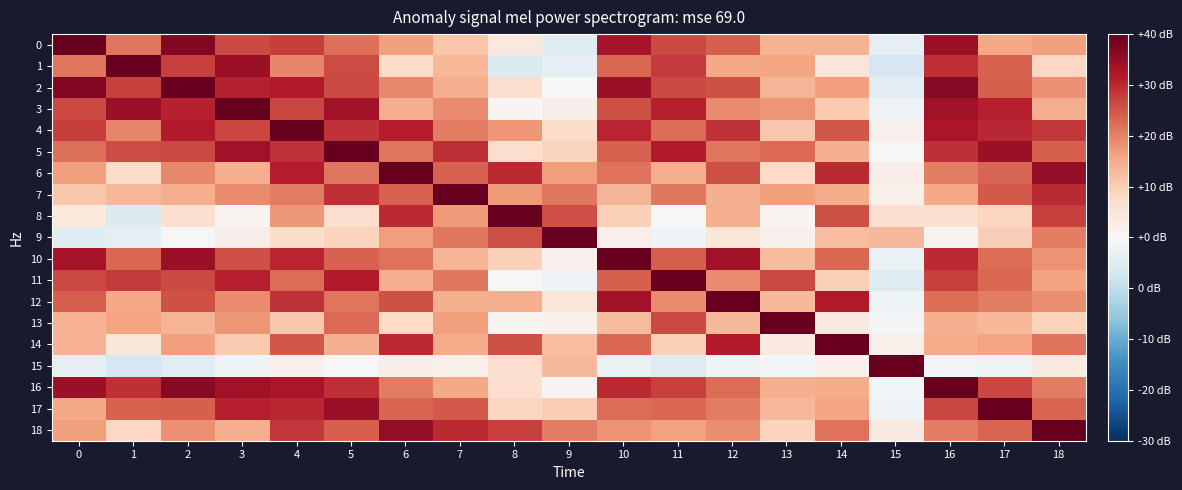

Reading left to right, list all the values displayed in this chart.

0: 0=1.0	1=0.5	2=0.9	3=0.7	4=0.7	5=0.5	6=0.4	7=0.3	8=0.1	9=-0.1	10=0.8	11=0.7	12=0.6	13=0.3	14=0.4	15=-0.1	16=0.9	17=0.4	18=0.4
1: 0=0.5	1=1.0	2=0.7	3=0.9	4=0.5	5=0.7	6=0.2	7=0.3	8=-0.1	9=-0.1	10=0.6	11=0.7	12=0.4	13=0.4	14=0.1	15=-0.2	16=0.7	17=0.6	18=0.2
2: 0=0.9	1=0.7	2=1.0	3=0.8	4=0.8	5=0.7	6=0.5	7=0.4	8=0.2	9=0.0	10=0.9	11=0.7	12=0.6	13=0.3	14=0.4	15=-0.1	16=0.9	17=0.6	18=0.5
3: 0=0.7	1=0.9	2=0.8	3=1.0	4=0.7	5=0.8	6=0.4	7=0.5	8=0.0	9=0.1	10=0.6	11=0.8	12=0.5	13=0.4	14=0.3	15=-0.0	16=0.8	17=0.8	18=0.4
4: 0=0.7	1=0.5	2=0.8	3=0.7	4=1.0	5=0.7	6=0.8	7=0.5	8=0.4	9=0.2	10=0.8	11=0.6	12=0.7	13=0.3	14=0.6	15=0.1	16=0.8	17=0.8	18=0.7
5: 0=0.5	1=0.7	2=0.7	3=0.8	4=0.7	5=1.0	6=0.5	7=0.7	8=0.2	9=0.2	10=0.6	11=0.8	12=0.5	13=0.6	14=0.4	15=-0.0	16=0.7	17=0.9	18=0.6
6: 0=0.4	1=0.2	2=0.5	3=0.4	4=0.8	5=0.5	6=1.0	7=0.6	8=0.7	9=0.4	10=0.5	11=0.4	12=0.6	13=0.2	14=0.7	15=0.1	16=0.5	17=0.6	18=0.9
7: 0=0.3	1=0.3	2=0.4	3=0.5	4=0.5	5=0.7	6=0.6	7=1.0	8=0.4	9=0.5	10=0.3	11=0.5	12=0.4	13=0.4	14=0.4	15=0.1	16=0.4	17=0.6	18=0.7
8: 0=0.1	1=-0.1	2=0.2	3=0.0	4=0.4	5=0.2	6=0.7	7=0.4	8=1.0	9=0.6	10=0.2	11=-0.0	12=0.4	13=0.0	14=0.6	15=0.2	16=0.2	17=0.2	18=0.7
9: 0=-0.1	1=-0.1	2=0.0	3=0.1	4=0.2	5=0.2	6=0.4	7=0.5	8=0.6	9=1.0	10=0.1	11=-0.0	12=0.1	13=0.0	14=0.3	15=0.3	16=0.0	17=0.2	18=0.5
10: 0=0.8	1=0.6	2=0.9	3=0.6	4=0.8	5=0.6	6=0.5	7=0.3	8=0.2	9=0.1	10=1.0	11=0.6	12=0.8	13=0.3	14=0.6	15=-0.1	16=0.7	17=0.6	18=0.4
11: 0=0.7	1=0.7	2=0.7	3=0.8	4=0.6	5=0.8	6=0.4	7=0.5	8=-0.0	9=-0.0	10=0.6	11=1.0	12=0.5	13=0.7	14=0.2	15=-0.1	16=0.7	17=0.6	18=0.4
12: 0=0.6	1=0.4	2=0.6	3=0.5	4=0.7	5=0.5	6=0.6	7=0.4	8=0.4	9=0.1	10=0.8	11=0.5	12=1.0	13=0.3	14=0.8	15=-0.0	16=0.6	17=0.5	18=0.5
13: 0=0.3	1=0.4	2=0.3	3=0.4	4=0.3	5=0.6	6=0.2	7=0.4	8=0.0	9=0.0	10=0.3	11=0.7	12=0.3	13=1.0	14=0.1	15=-0.0	16=0.4	17=0.3	18=0.2
14: 0=0.4	1=0.1	2=0.4	3=0.3	4=0.6	5=0.4	6=0.7	7=0.4	8=0.6	9=0.3	10=0.6	11=0.2	12=0.8	13=0.1	14=1.0	15=0.1	16=0.4	17=0.4	18=0.5
15: 0=-0.1	1=-0.2	2=-0.1	3=-0.0	4=0.1	5=-0.0	6=0.1	7=0.1	8=0.2	9=0.3	10=-0.1	11=-0.1	12=-0.0	13=-0.0	14=0.1	15=1.0	16=-0.0	17=-0.1	18=0.1
16: 0=0.9	1=0.7	2=0.9	3=0.8	4=0.8	5=0.7	6=0.5	7=0.4	8=0.2	9=0.0	10=0.7	11=0.7	12=0.6	13=0.4	14=0.4	15=-0.0	16=1.0	17=0.7	18=0.5
17: 0=0.4	1=0.6	2=0.6	3=0.8	4=0.8	5=0.9	6=0.6	7=0.6	8=0.2	9=0.2	10=0.6	11=0.6	12=0.5	13=0.3	14=0.4	15=-0.1	16=0.7	17=1.0	18=0.6
18: 0=0.4	1=0.2	2=0.5	3=0.4	4=0.7	5=0.6	6=0.9	7=0.7	8=0.7	9=0.5	10=0.4	11=0.4	12=0.5	13=0.2	14=0.5	15=0.1	16=0.5	17=0.6	18=1.0